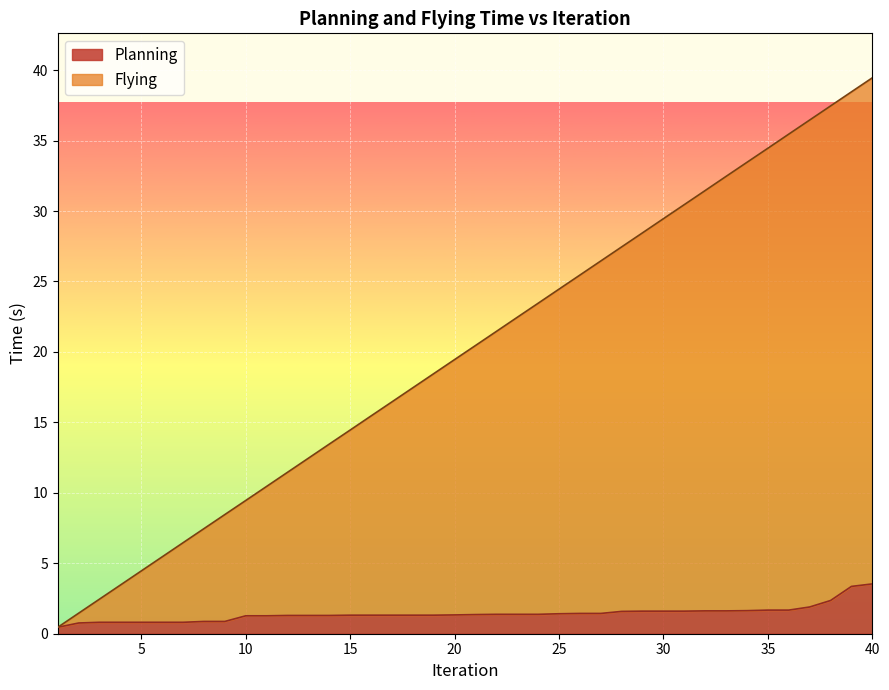

True or false: Flying and Planning cross at least once.

False